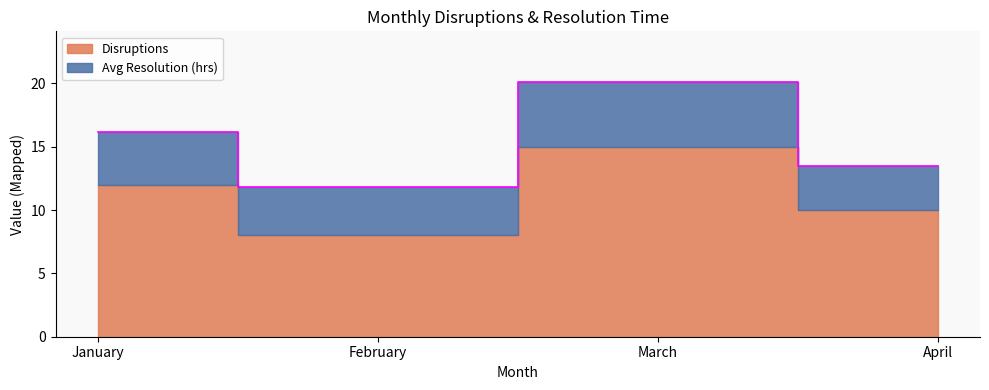

Count the number of categories in the chart.

4